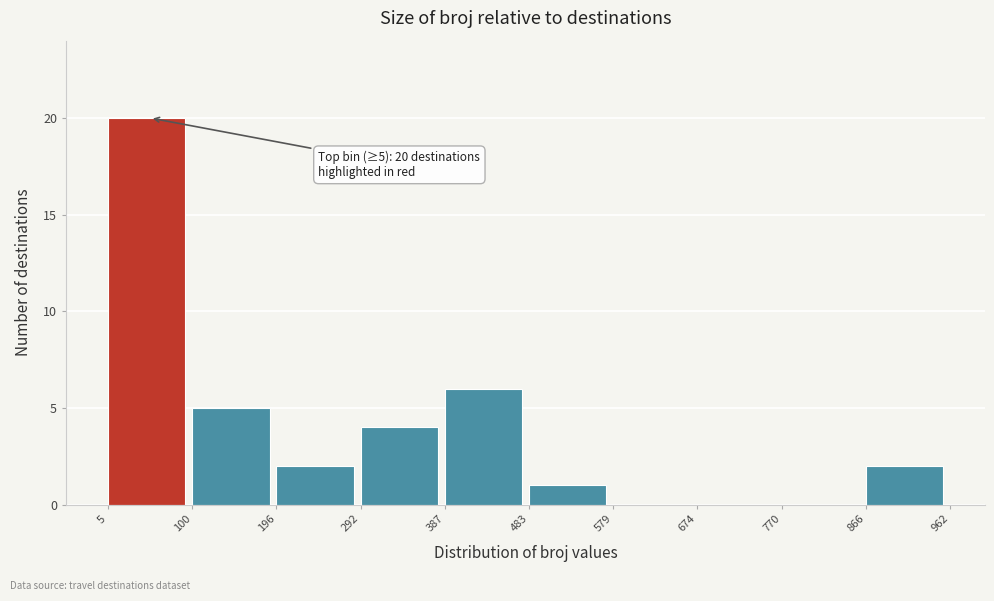

Over which range of the x-axis is the bar tallest?

5 to 100